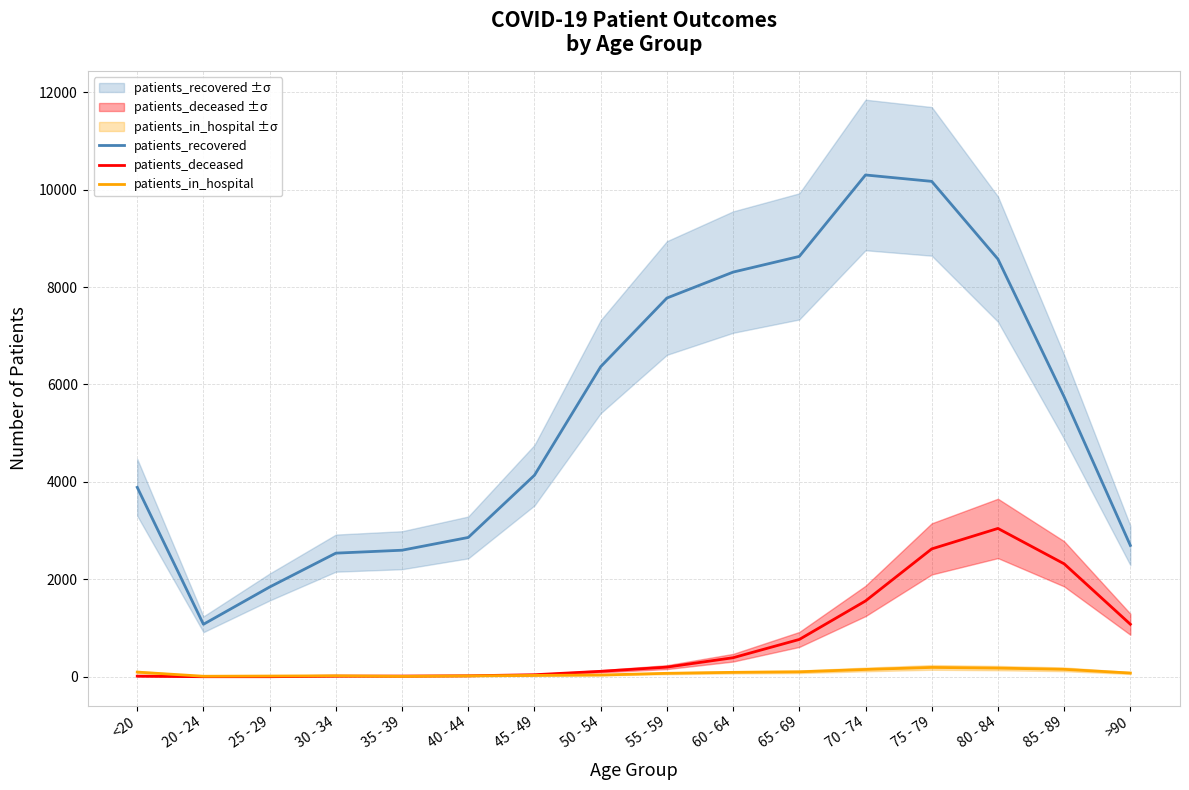

True or false: patients_in_hospital and patients_deceased intersect in this chart.

True